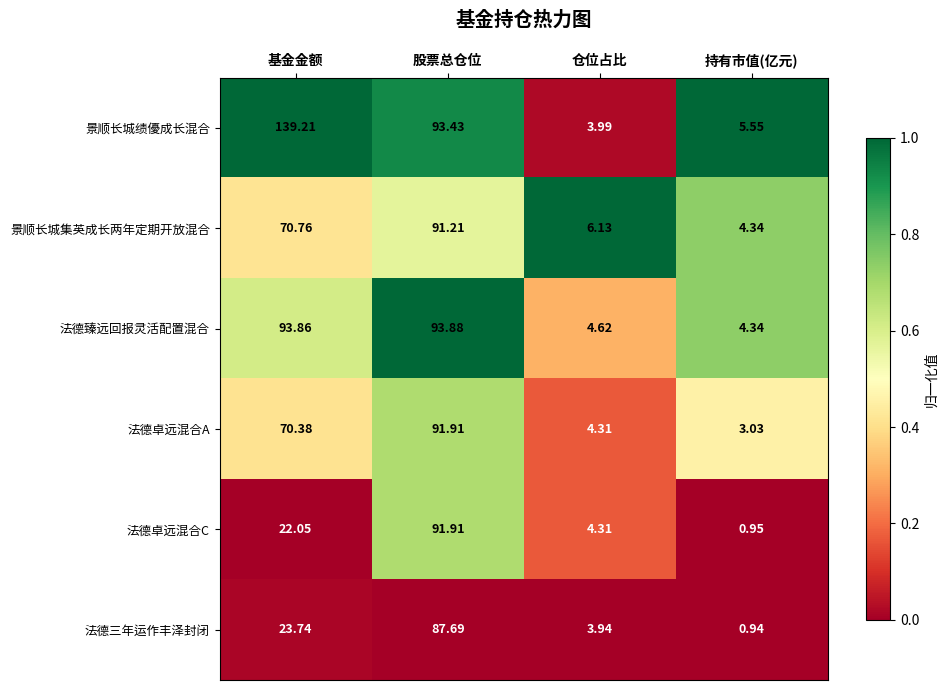

Rank the categories by 法德卓远混合C value from highest to lowest.

股票总仓位, 基金金额, 仓位占比, 持有市值(亿元)